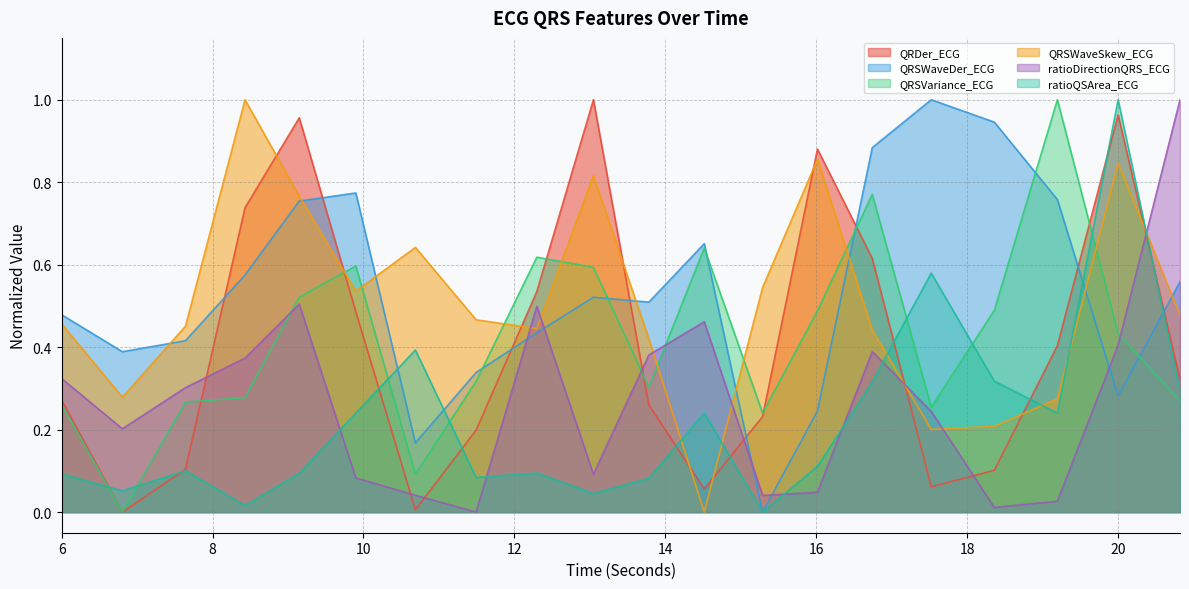

Which series has the largest range (max minus min)?

QRDer_ECG